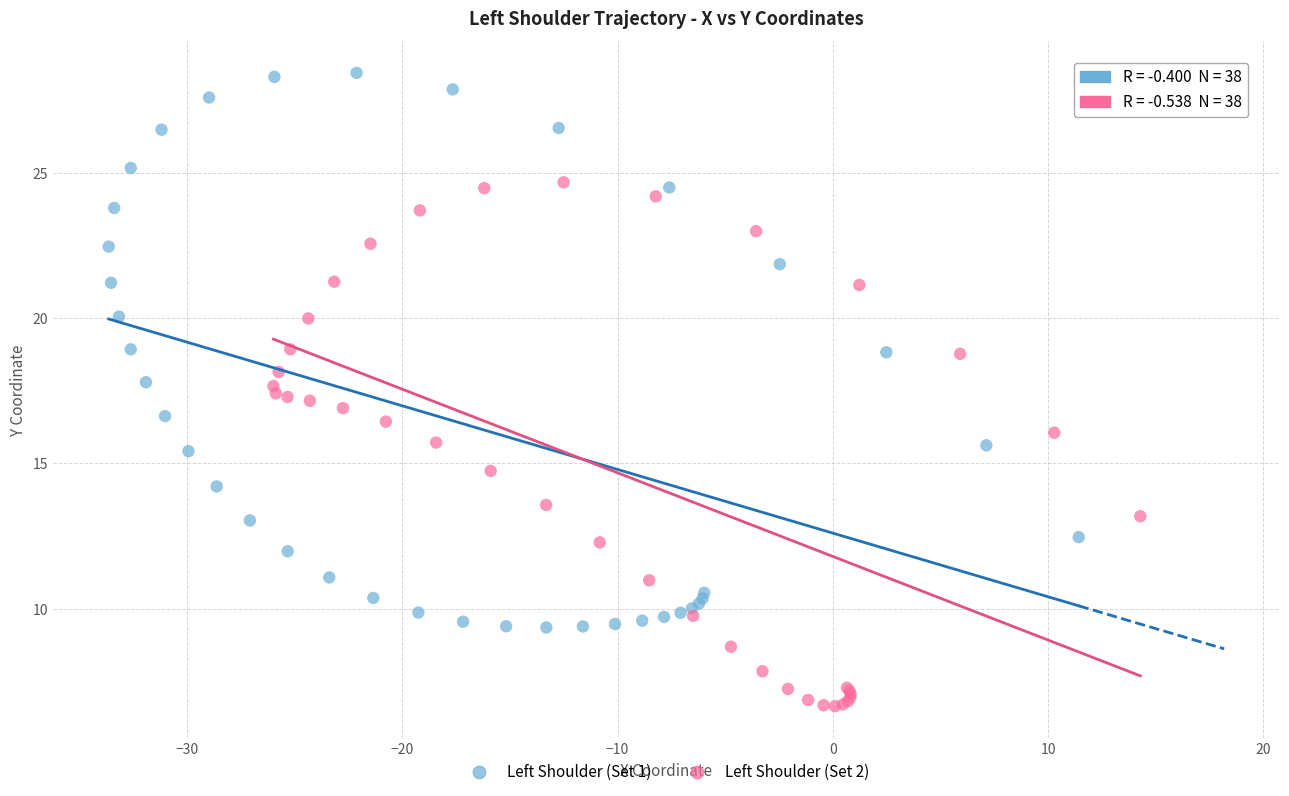

Which series has the widest spread of Y values?

Left Shoulder (Set 1)